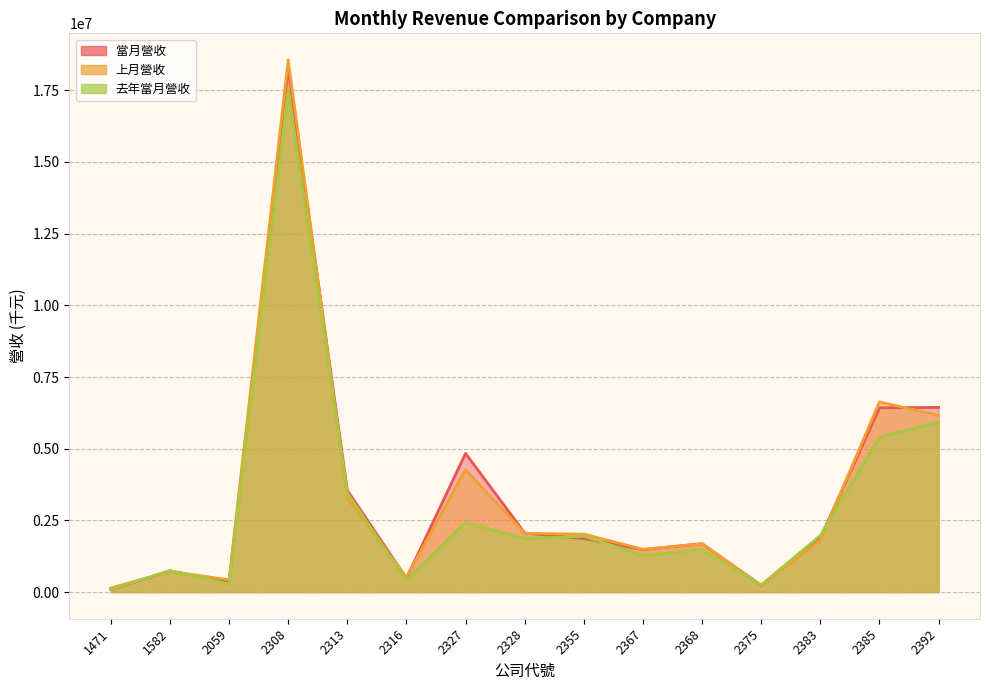

Reading left to right, extract all data points from this chart.

當月營收: 88549	739821	348229	18269675	3547111	484053	4838082	2060711	1870385	1483507	1688652	234662	1892606	6429137	6440903
上月營收: 142069	722317	428868	18557770	3276250	518113	4271440	2049673	2023291	1491598	1684855	237580	1812070	6632412	6163790
去年當月營收: 93415	752101	283162	17492850	3456023	406198	2431090	1868098	1949893	1275064	1483488	252827	1975698	5405917	5935684